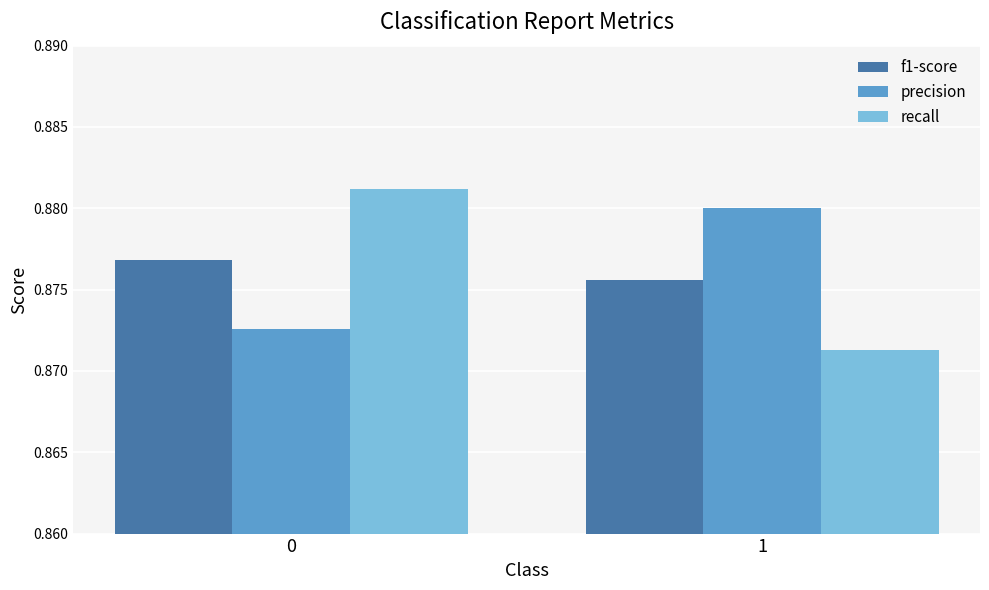

Which series changed the most between 0 and 1?

recall